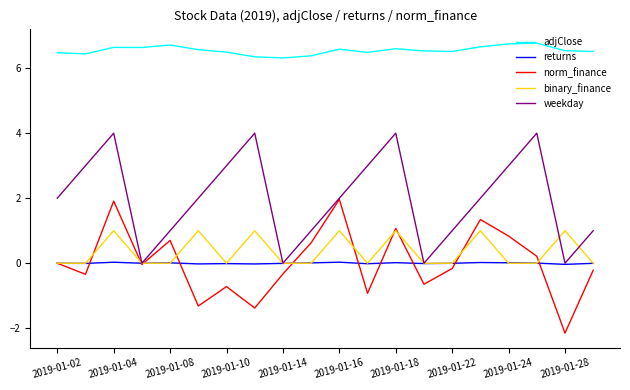

In norm_finance, how many points are higher than both neighbors (excluding endpoints)?

6